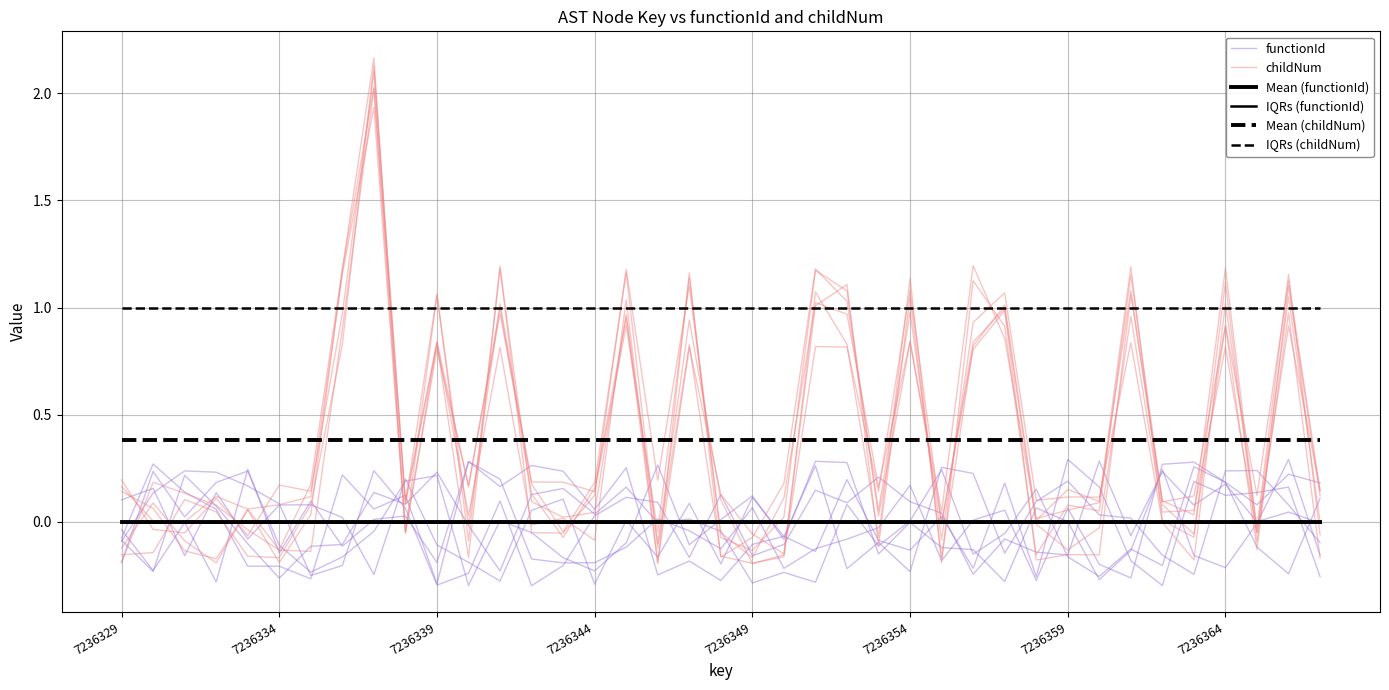

Rank the categories by Mean (functionId) value from lowest to highest.

7236329, 7236334, 7236339, 7236344, 7236349, 7236354, 7236359, 7236364, 8, 9, 10, 11, 12, 13, 14, 15, 16, 17, 18, 19, 20, 21, 22, 23, 24, 25, 26, 27, 28, 29, 30, 31, 32, 33, 34, 35, 36, 37, 38